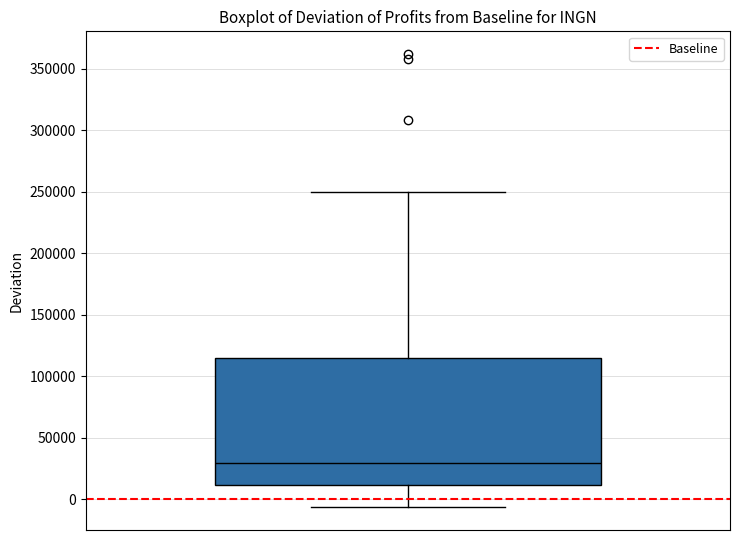

Where is the lower edge of the box on the y-axis? The values are not printed on the chart, so give them approximately, as read against the axis.

10000